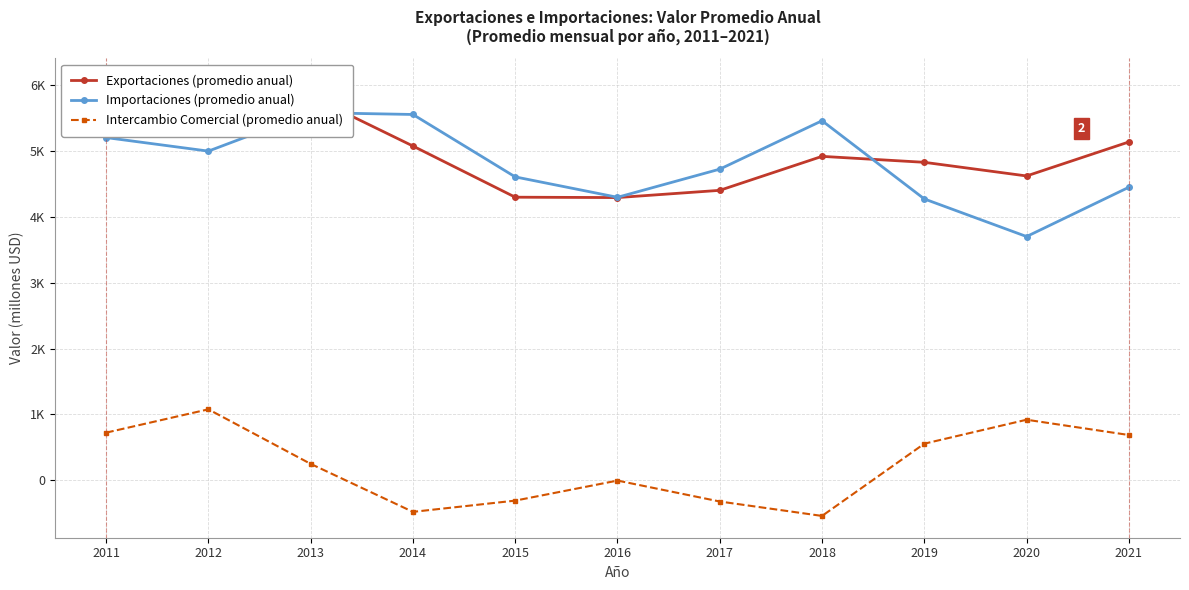

The value of Exportaciones (promedio anual) at 2017 is 4405.4. True or false?

True